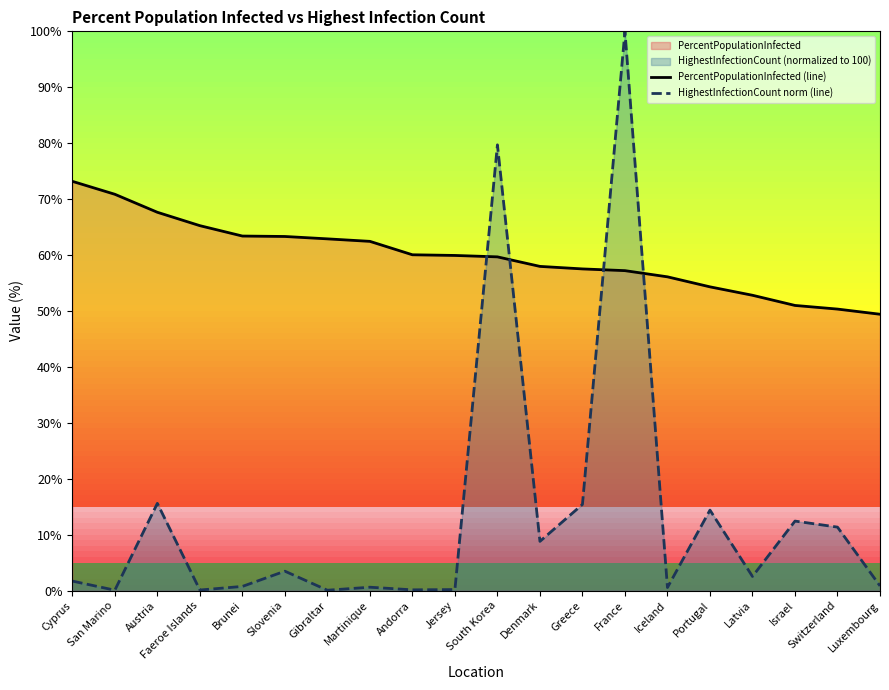

What is the maximum value for HighestInfectionCount norm (line)?

100.0